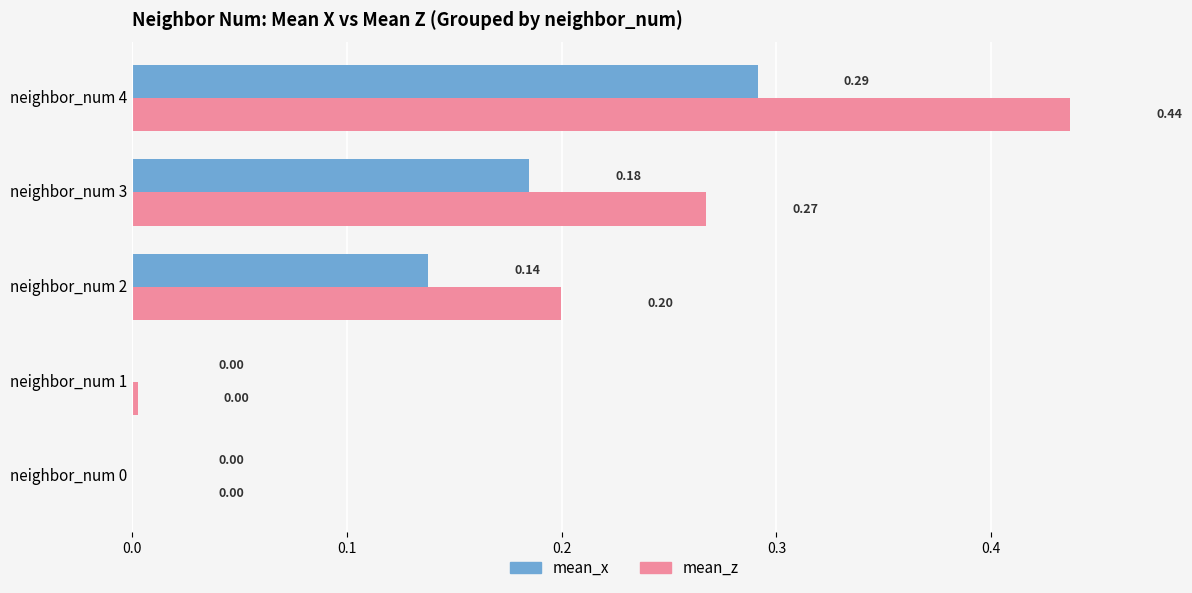

At which category is the sum across all series the highest?

neighbor_num 4